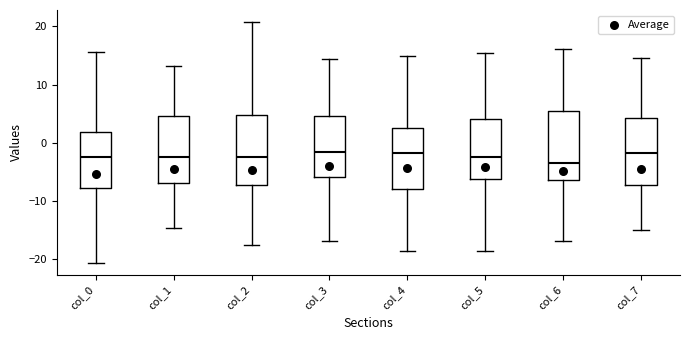

Reading left to right, transcribe this box plot: for each box, give where its median line is, the range the box spans, and where its two whiskers end, as read against the y-axis. The values are not printed on the chart, so give them approximately, as read against the axis.

col_0: median -2, box -8 to 2, whiskers -21 to 16
col_1: median -2, box -7 to 5, whiskers -15 to 13
col_2: median -2, box -7 to 5, whiskers -17 to 21
col_3: median -1, box -6 to 5, whiskers -17 to 14
col_4: median -2, box -8 to 3, whiskers -19 to 15
col_5: median -2, box -6 to 4, whiskers -18 to 15
col_6: median -3, box -6 to 5, whiskers -17 to 16
col_7: median -2, box -7 to 4, whiskers -15 to 15